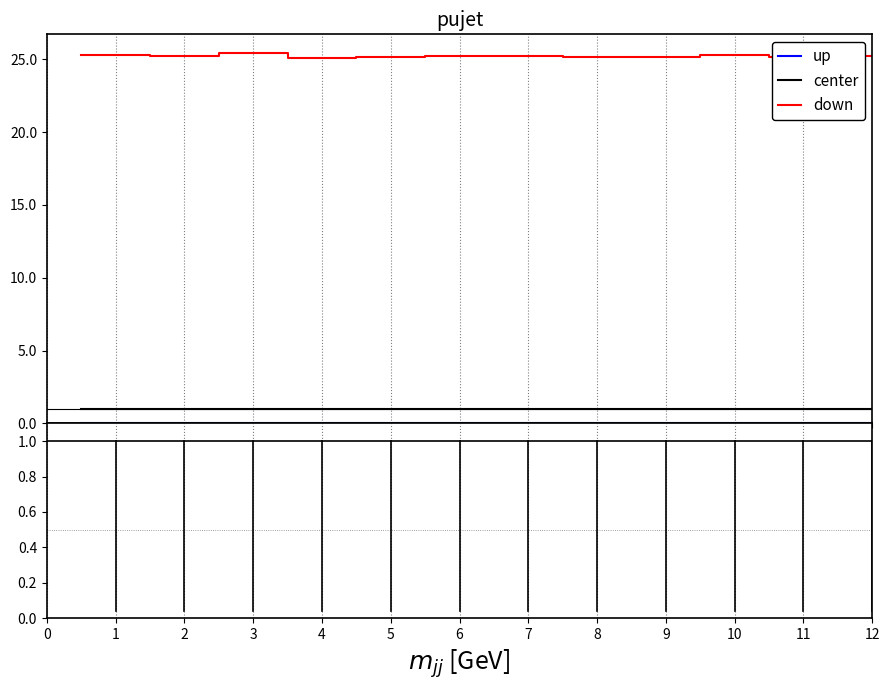

Rank the series by their maximum value, from highest to lowest.

down, center, up